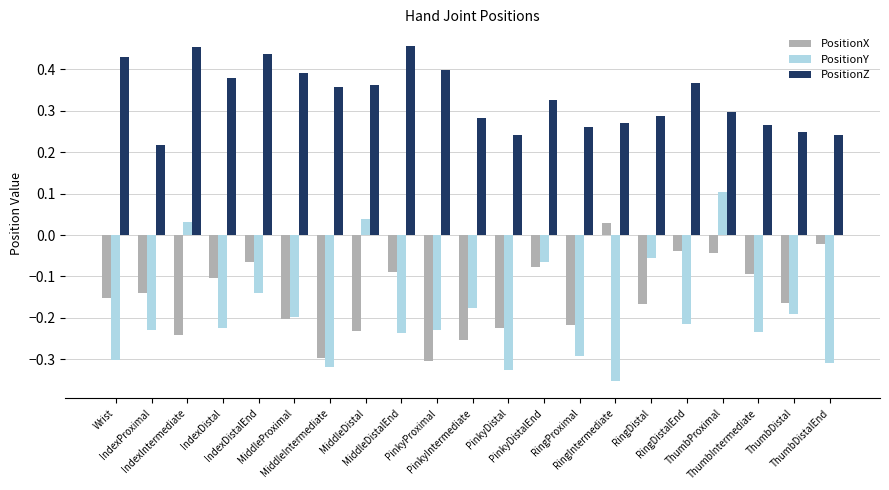

What is the label of the 3rd bar from the right?

ThumbIntermediate